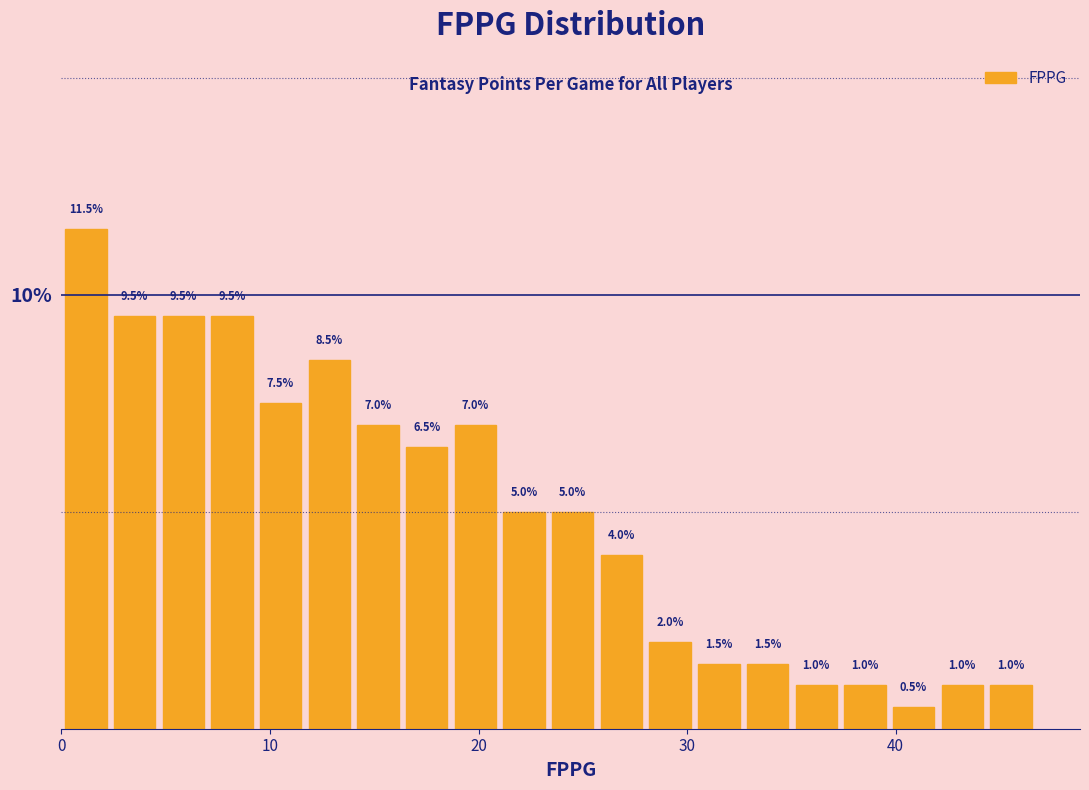

Around what value on the x-axis is the tallest bar? Give the approximate position of its centre, as read against the axis.

1